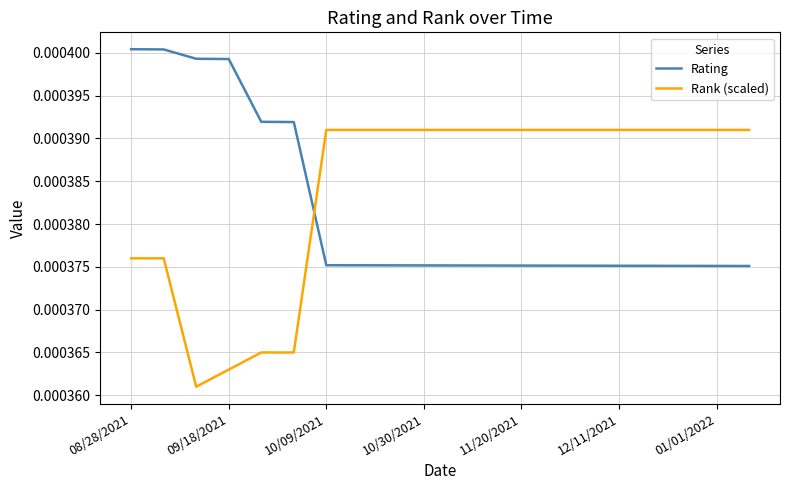

Which series has the widest spread of values?

Rank (scaled)